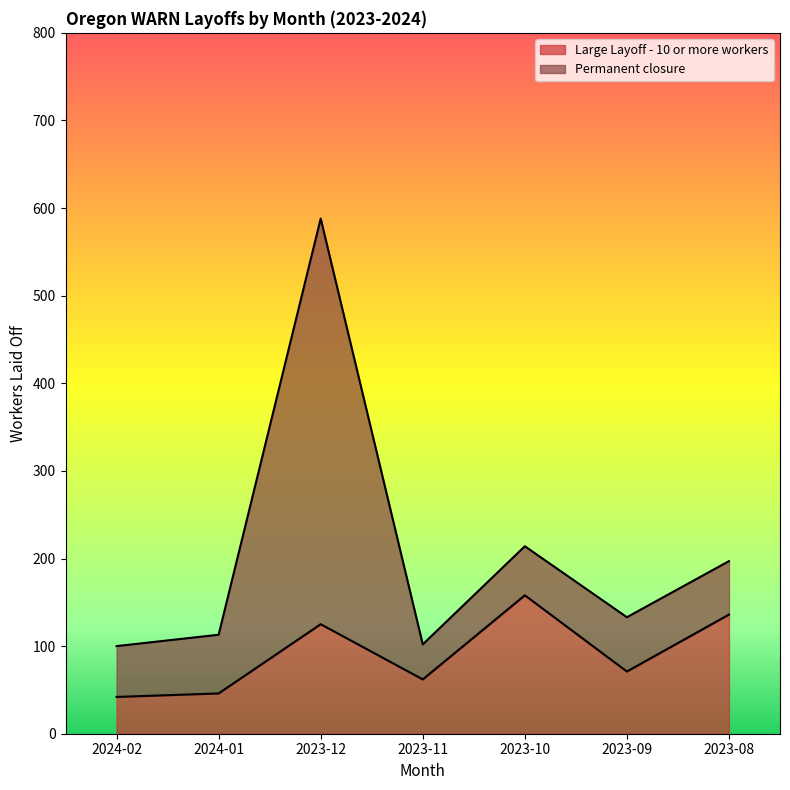

List the labels in order of value, largest first.

2023-10, 2023-08, 2023-12, 2023-09, 2023-11, 2024-01, 2024-02